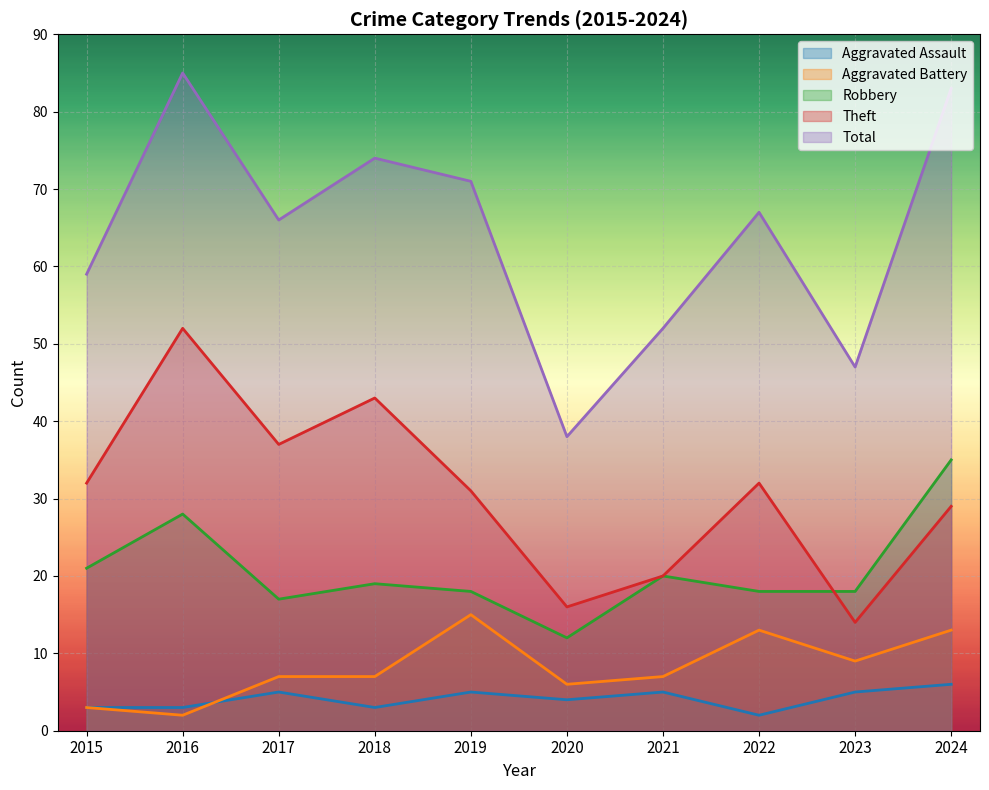

The value of Theft at 2020 is 27. True or false?

False